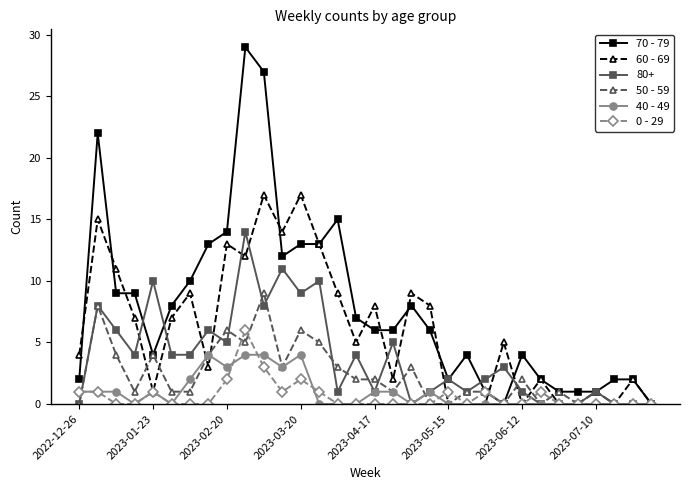

Which series has the widest spread of values?

70 - 79